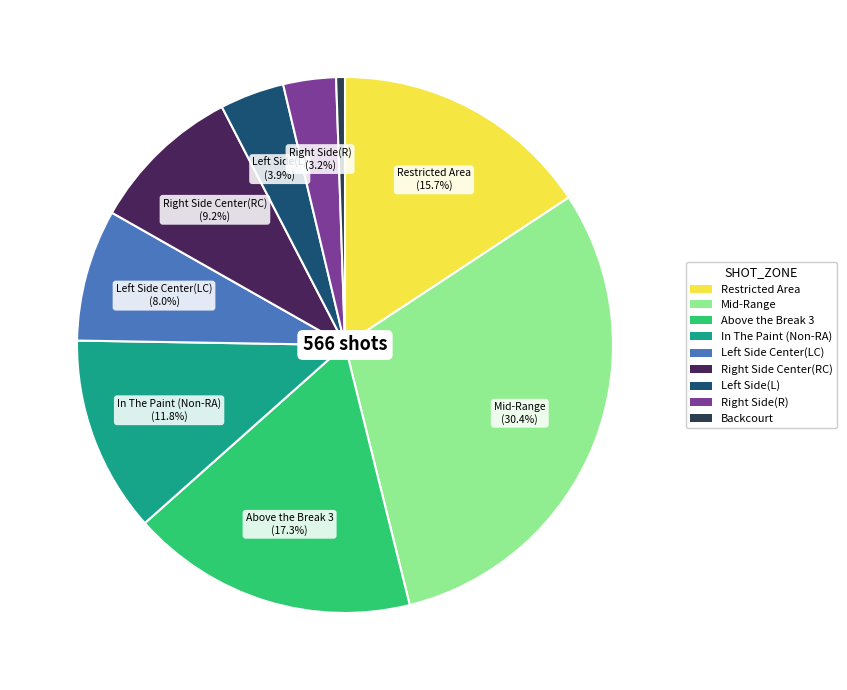

Is there a majority slice in this chart?

No